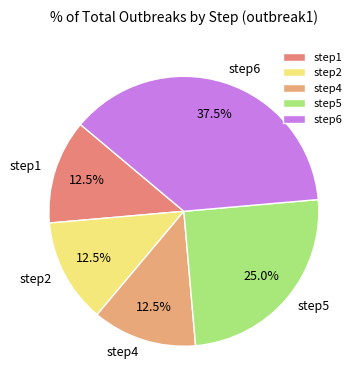

How many slices are in this pie chart?

5